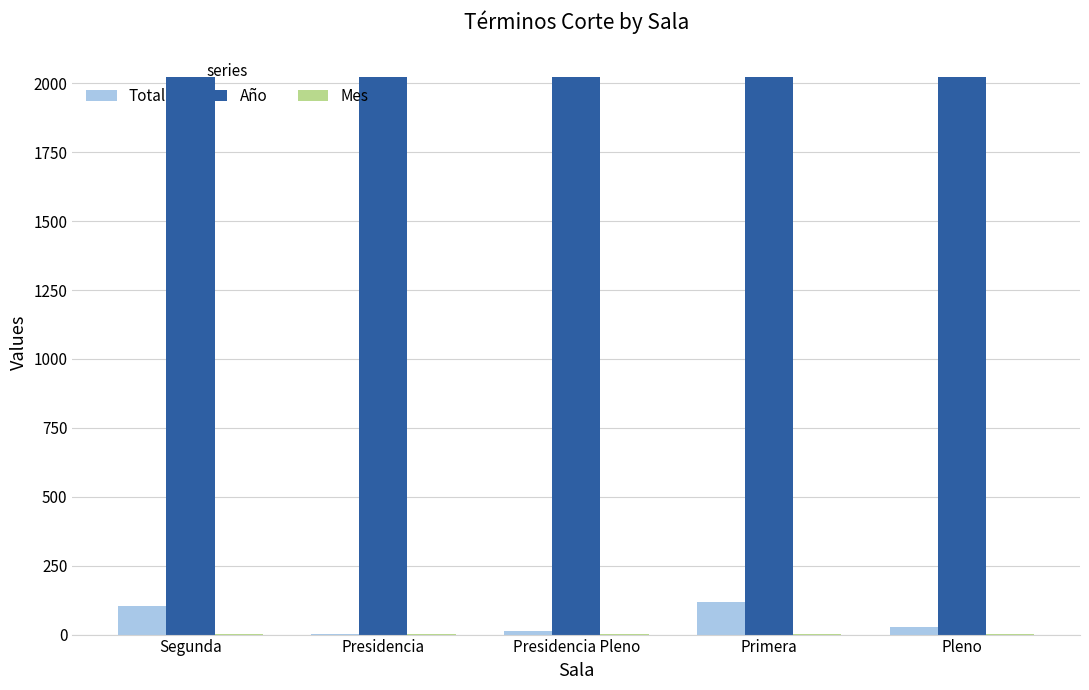

What is the total value across all series at Segunda?

2126